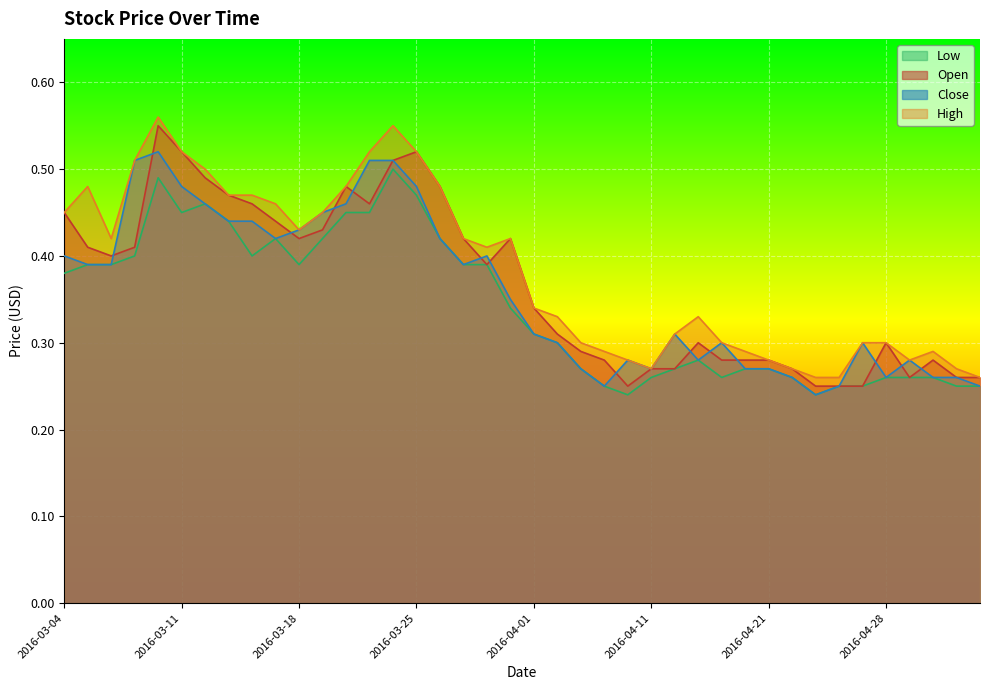

Where is the first local minimum for Low?

2016-03-11